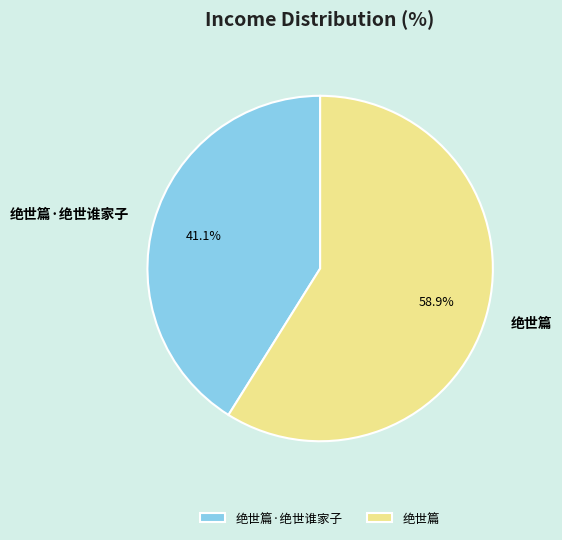

The 绝世篇 slice represents 66% of the pie. True or false?

False